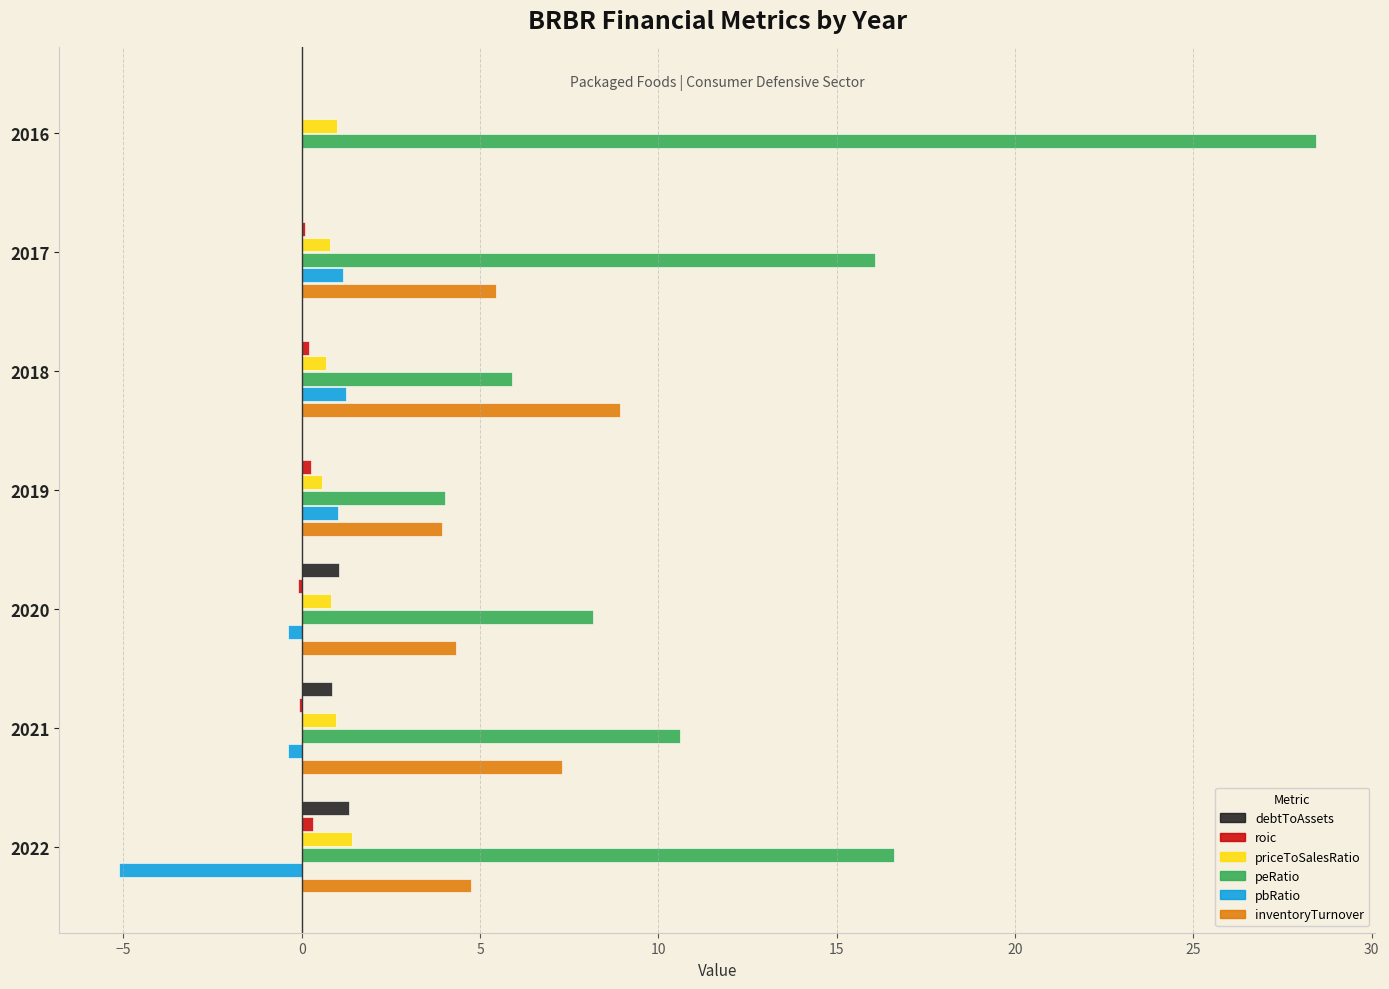

What is the sum of all peRatio values?

89.8